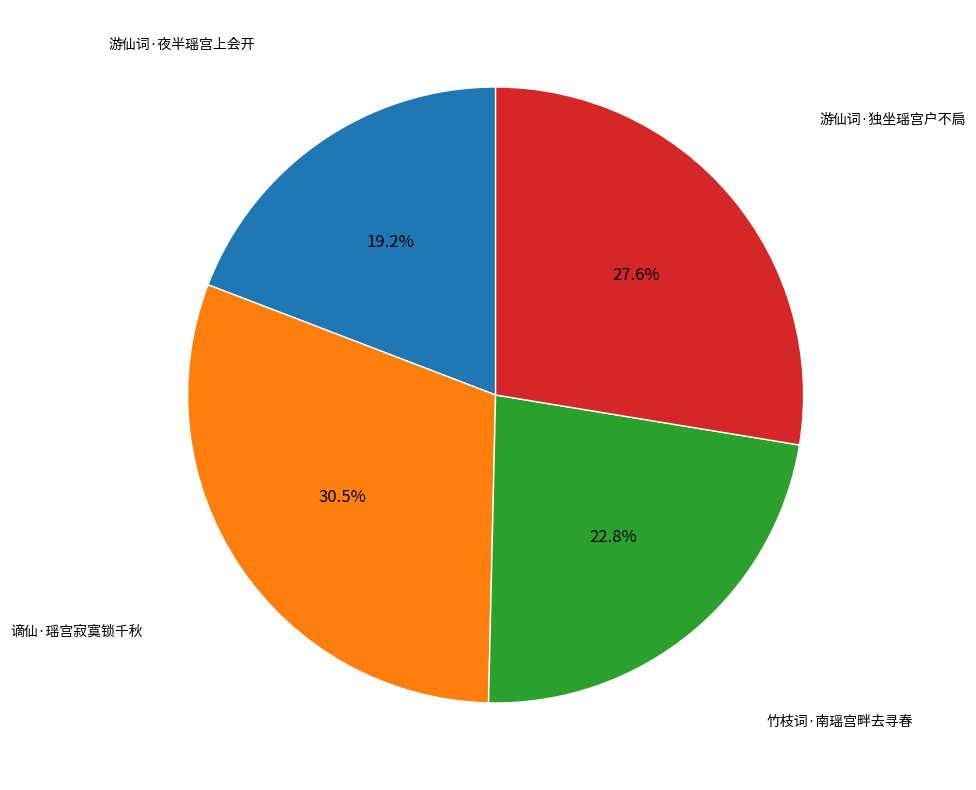

Does any single category account for the majority?

No